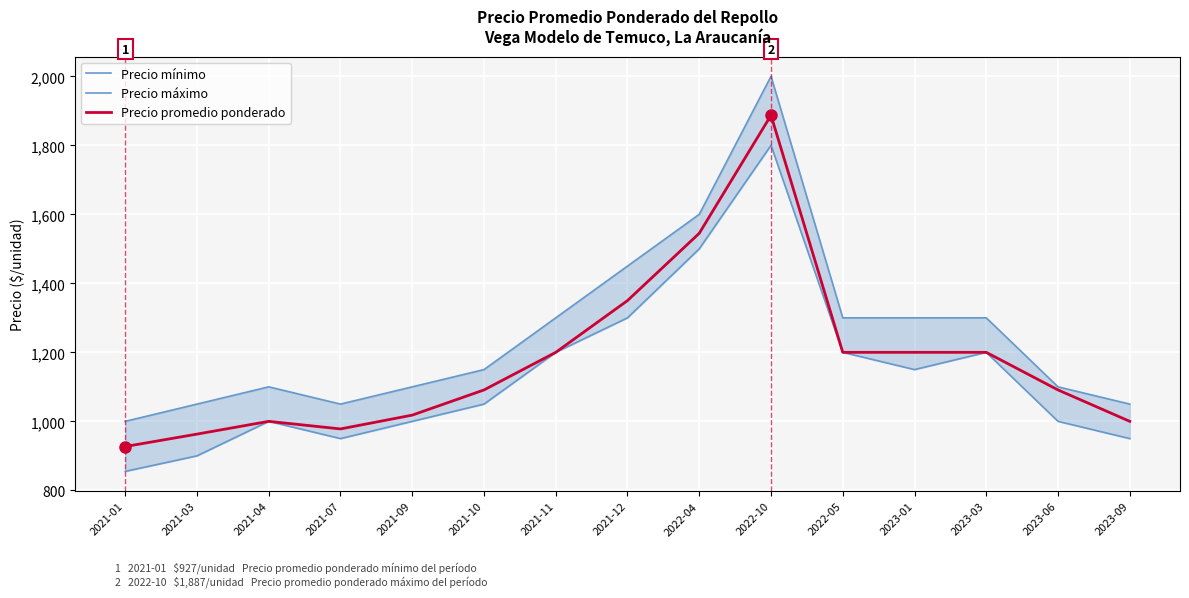

True or false: Precio mínimo and Precio máximo cross at least once.

False